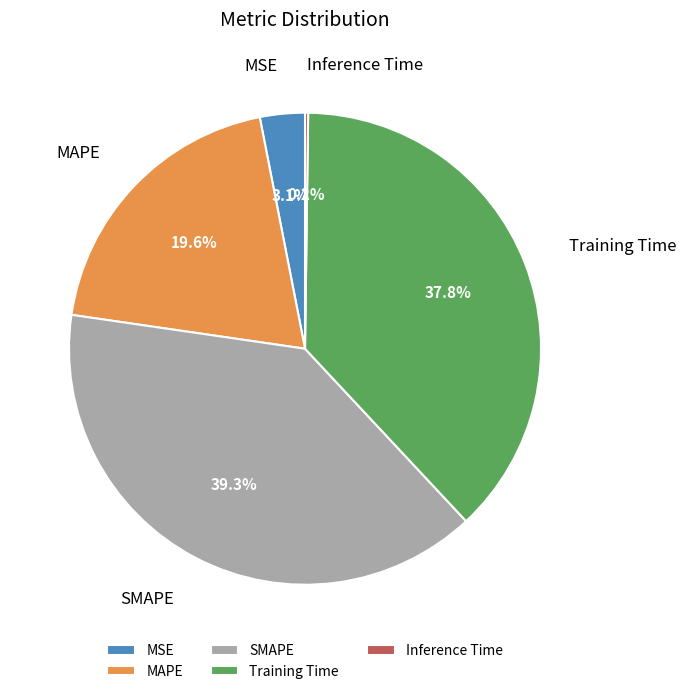

Which slice is the largest?

SMAPE